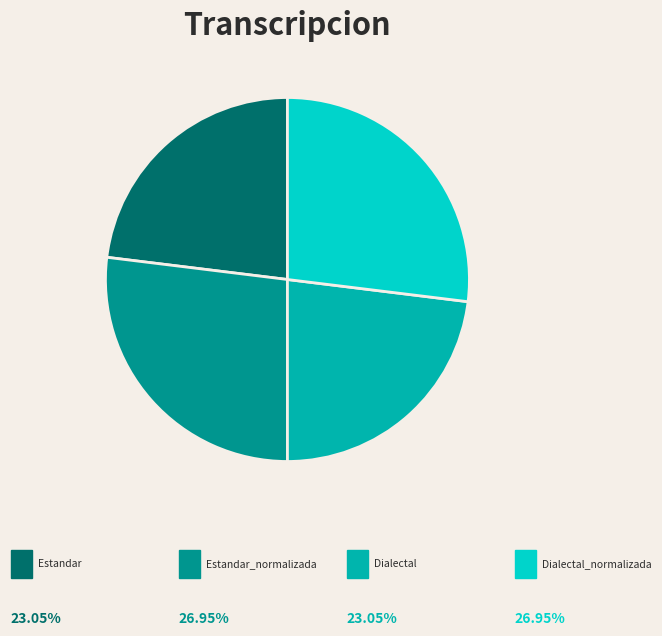

Is there a majority slice in this chart?

No